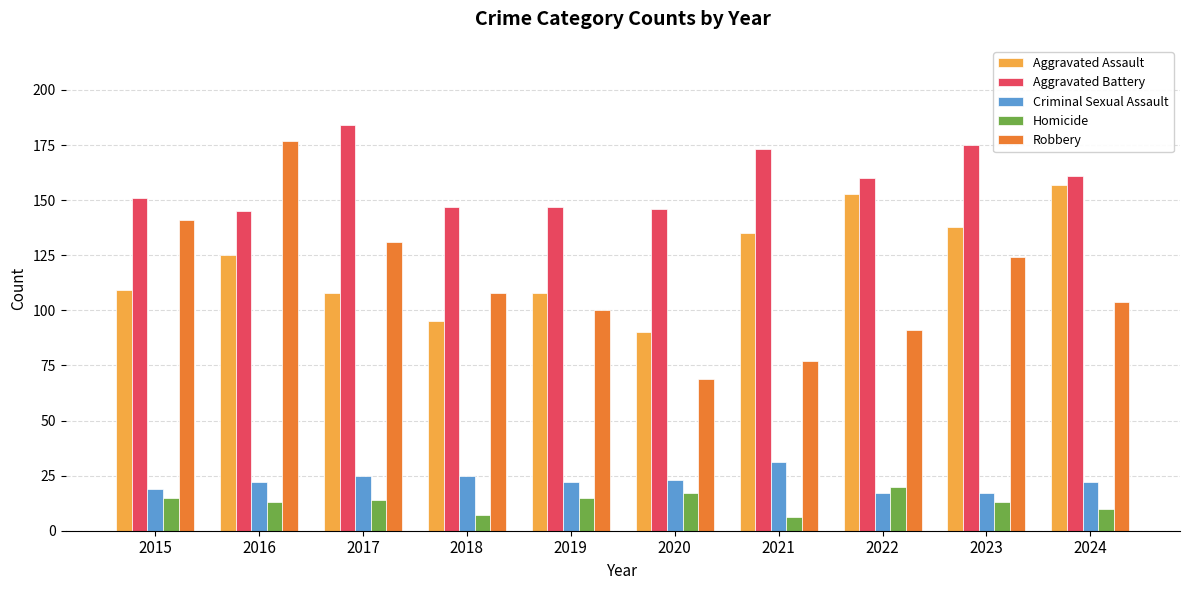

How many bars are there in each group?

5